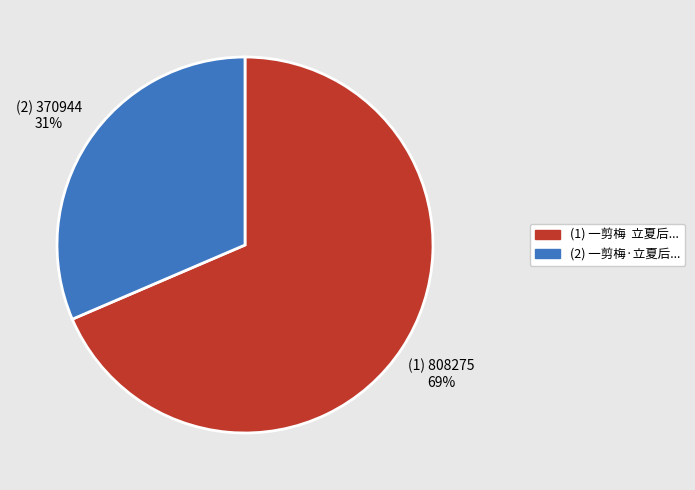

Is there any slice that represents more than half of the pie?

Yes